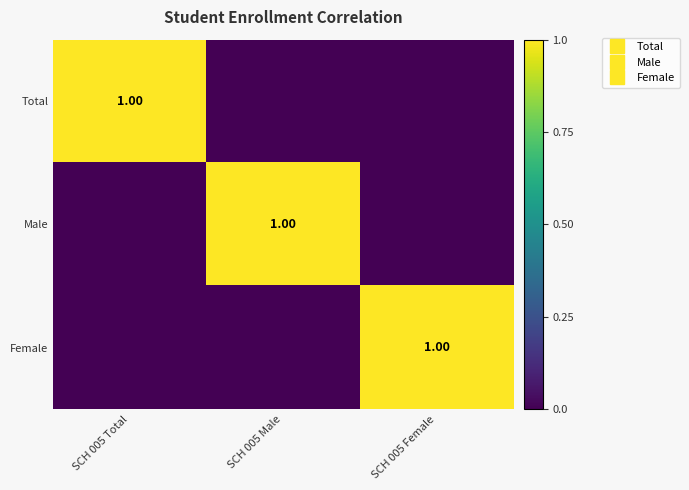

At which category is the sum across all series the highest?

SCH 005 Total